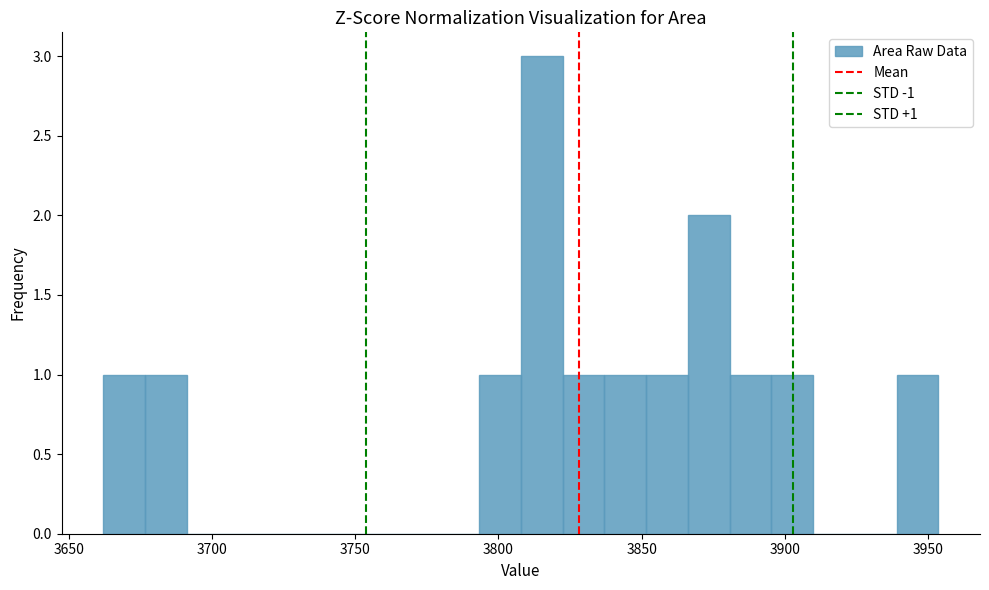

Around what value on the x-axis is the tallest bar? Give the approximate position of its centre, as read against the axis.

3815